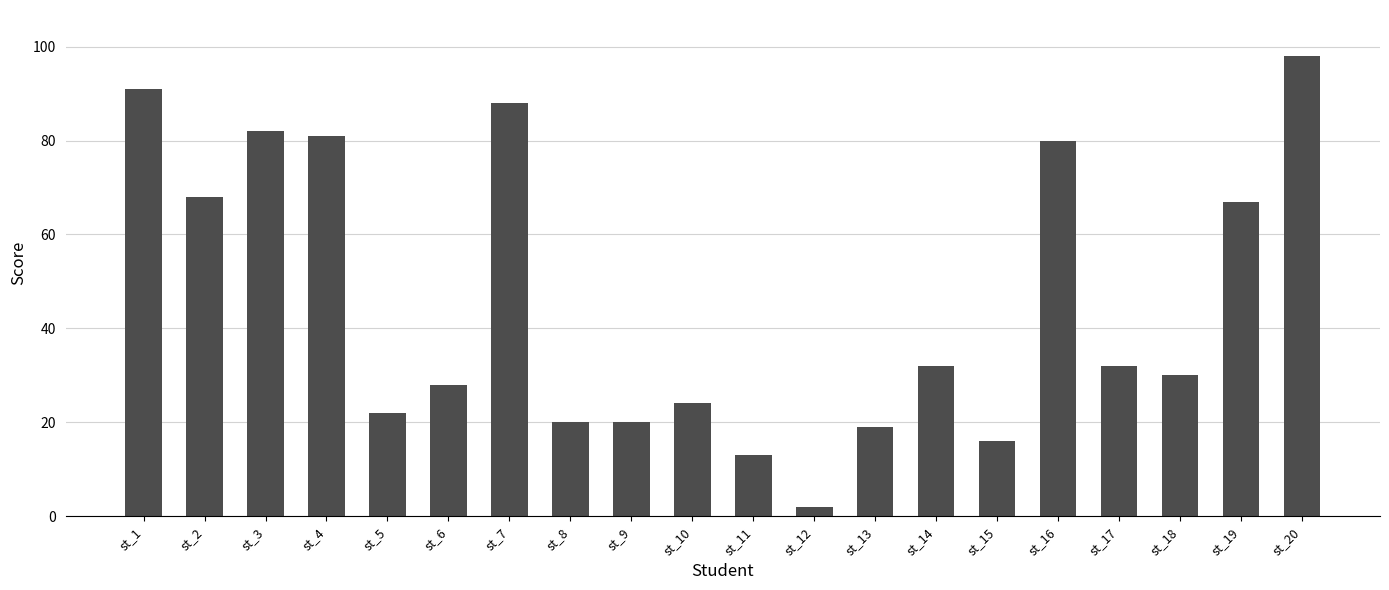

At which label does the data first exceed 32?

st_1